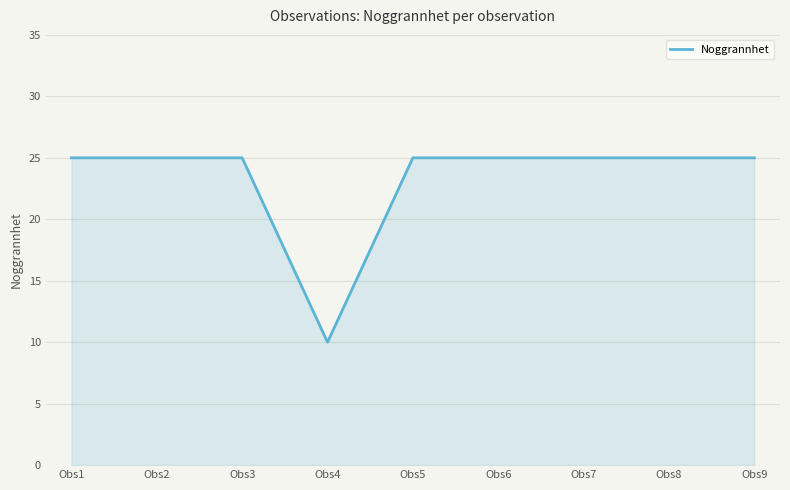

What is the greatest value displayed?

25